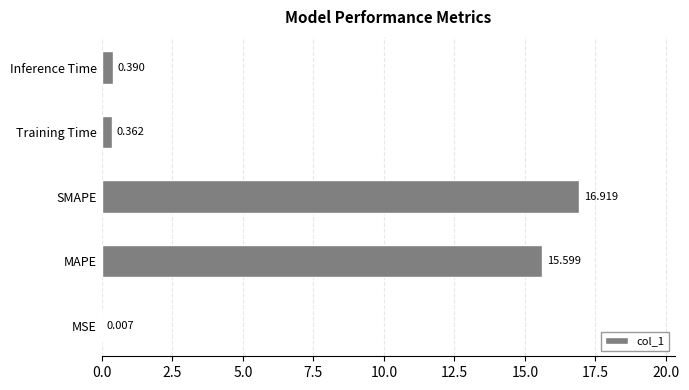

Between MSE and Training Time, which is larger?

Training Time